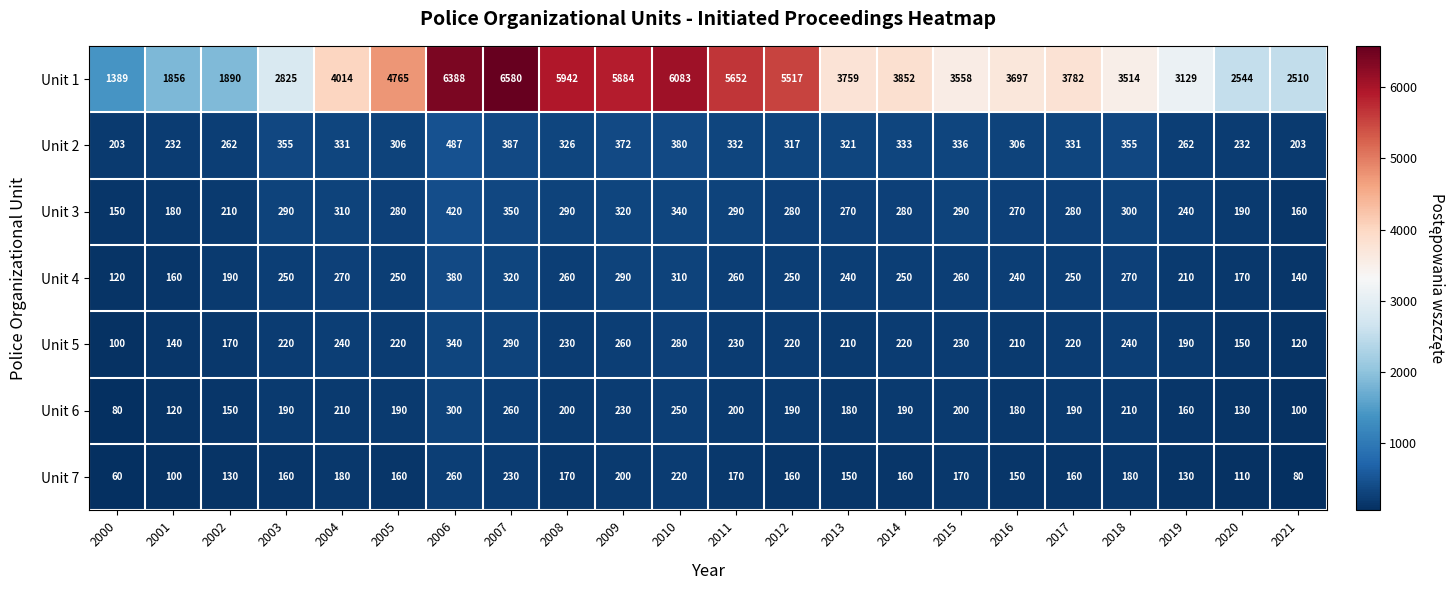

Where is Unit 2 nearest to the value 345?

2015